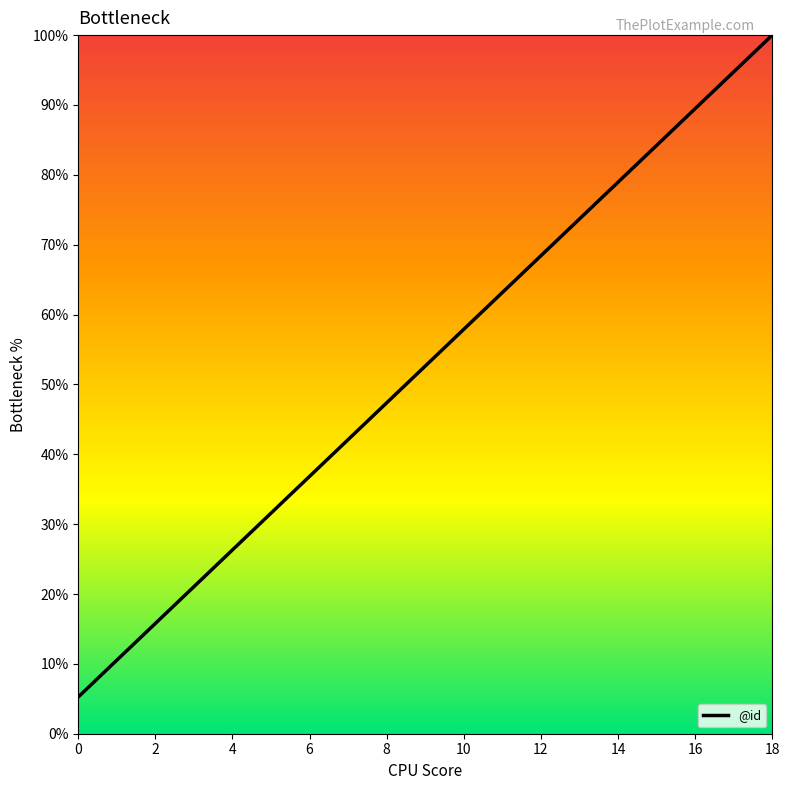

Does the chart display data point markers on the line(s)?

No